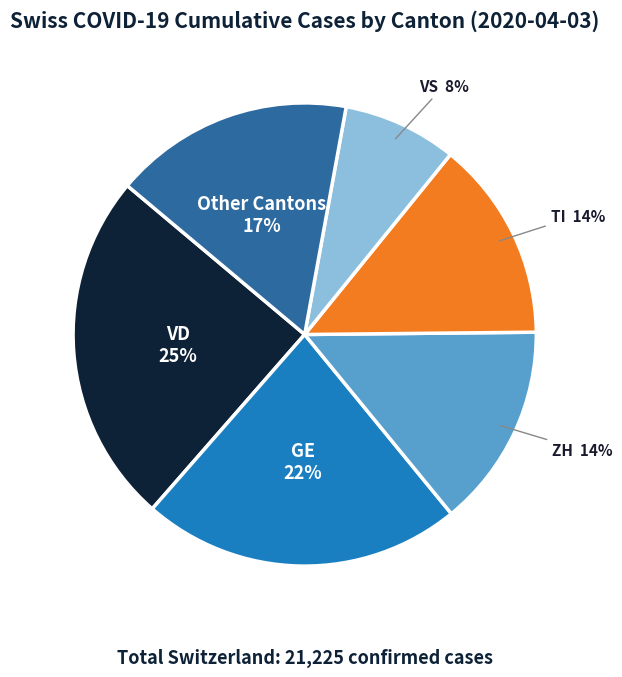

Does any single category account for the majority?

No